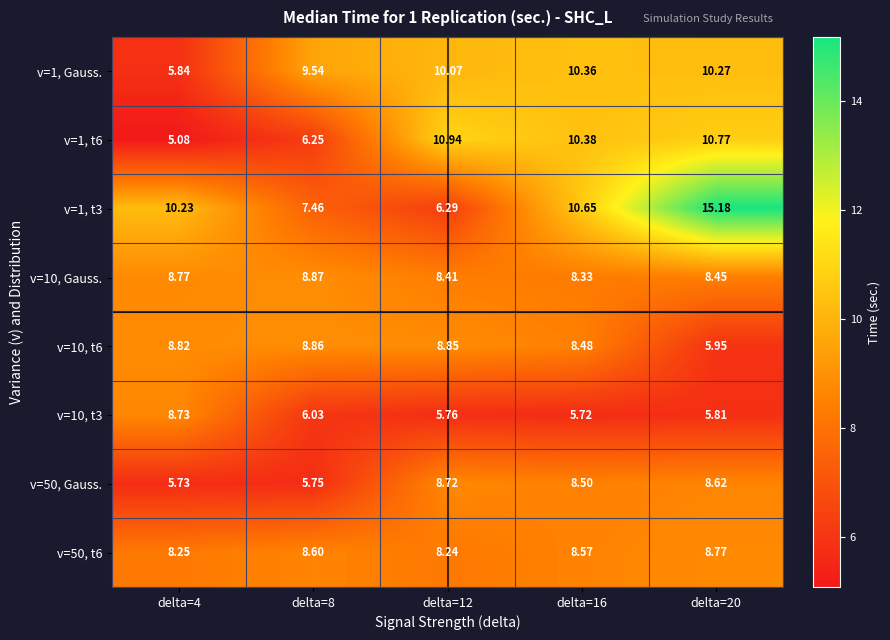

Which category has the highest value across all series?

delta=20